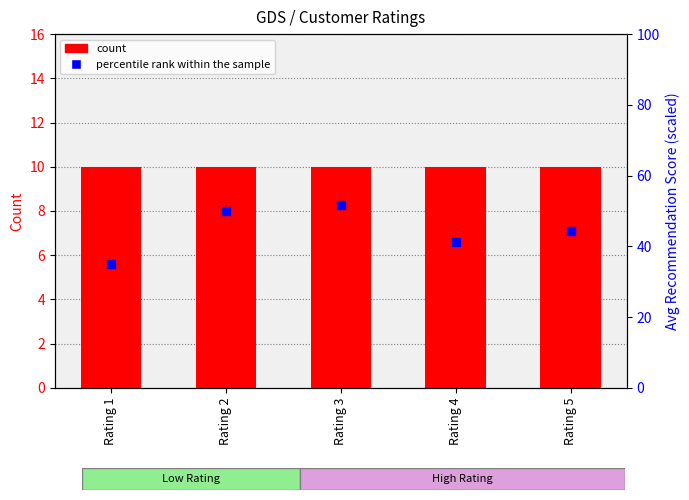

What is the total value across all series at Rating 2?

60.0